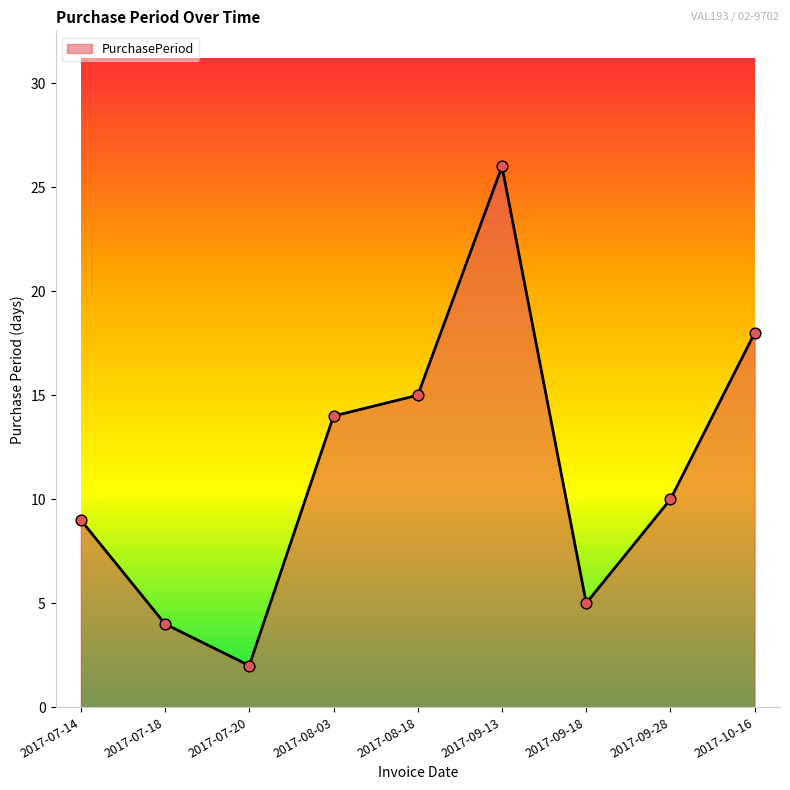

What is the change in value from 2017-07-18 to 2017-09-13?

+22